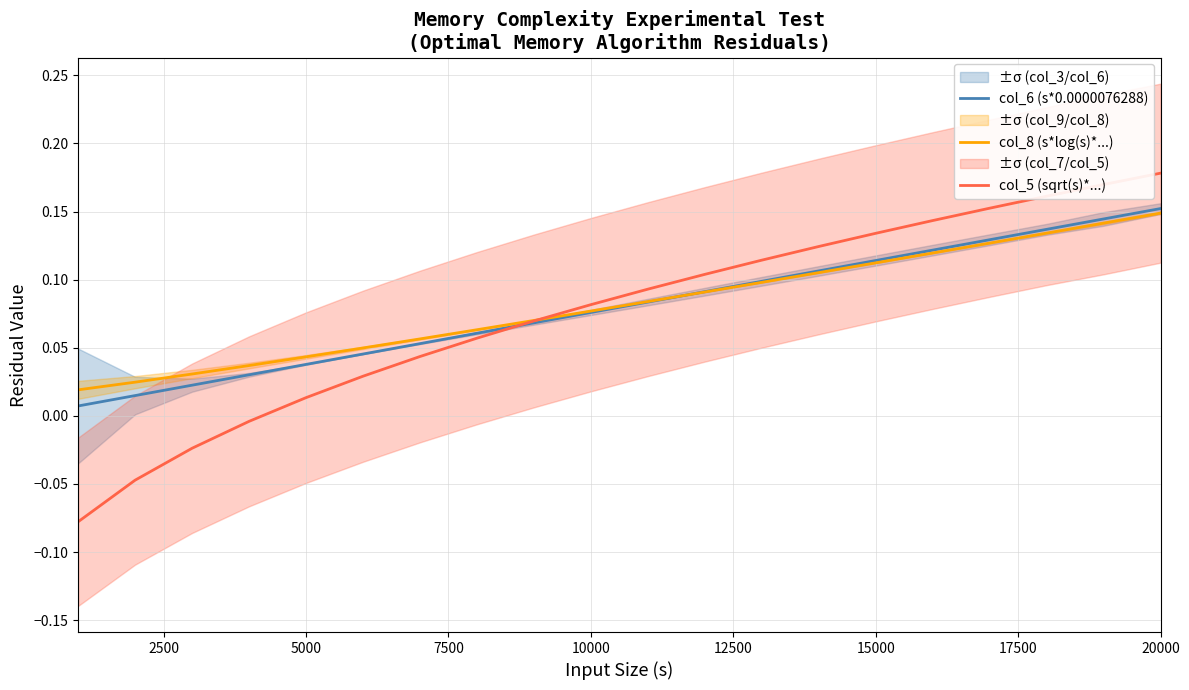

Is this an area chart (filled region under the line)?

No